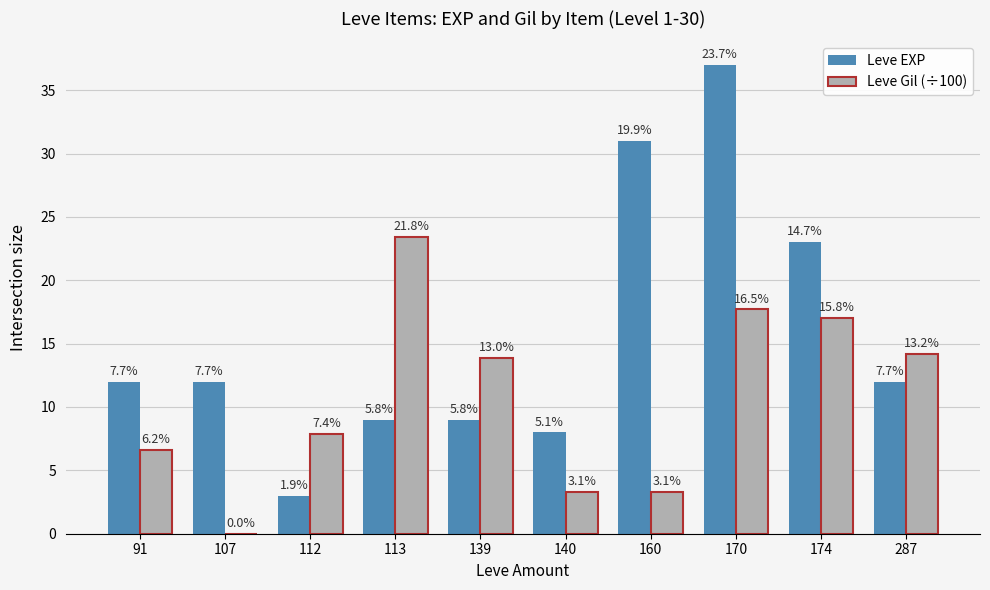

What are all the series names shown in the legend?

Leve EXP, Leve Gil (÷100)